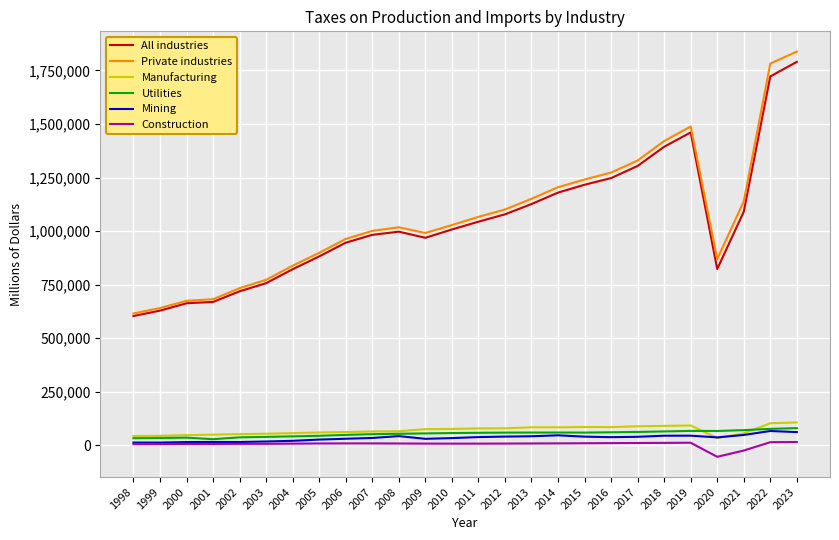

What is the minimum value for All industries?

603104